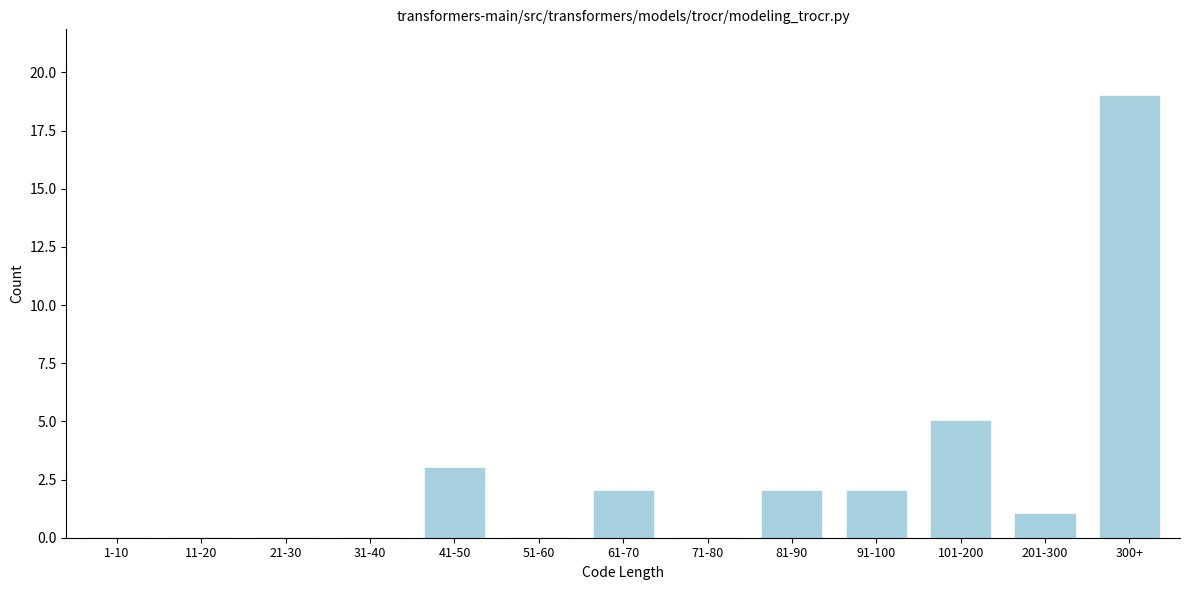

Reading left to right, list all the values displayed in this chart.

1-10=0	11-20=0	21-30=0	31-40=0	41-50=3	51-60=0	61-70=2	71-80=0	81-90=2	91-100=2	101-200=5	201-300=1	300+=19